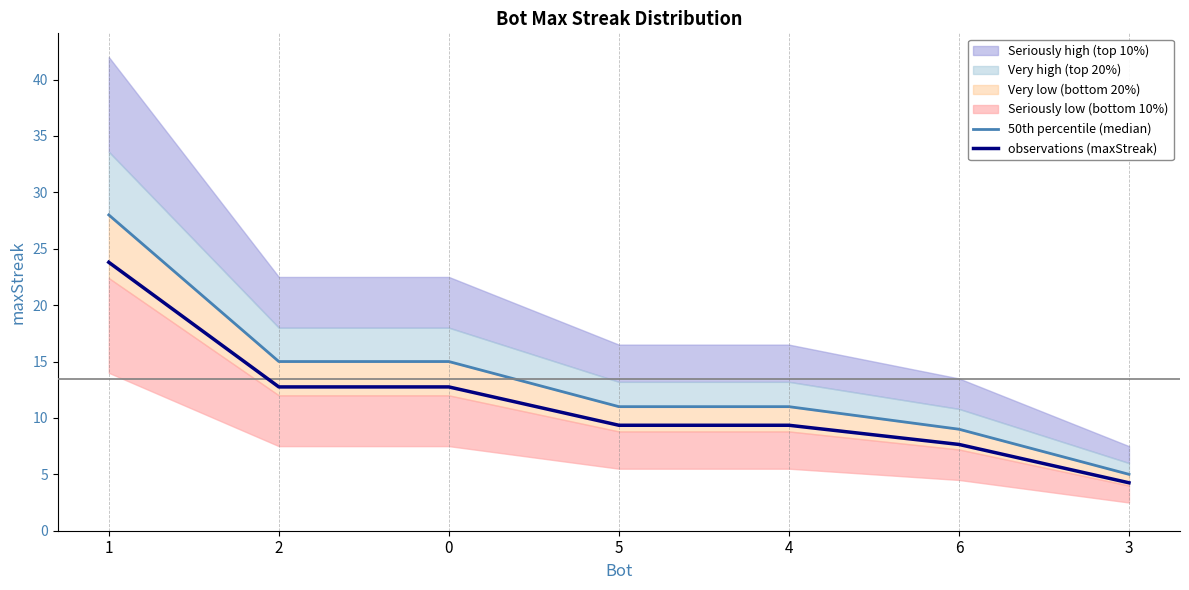

What is the difference between the 50th percentile (median) values at 3 and 4?

6.0